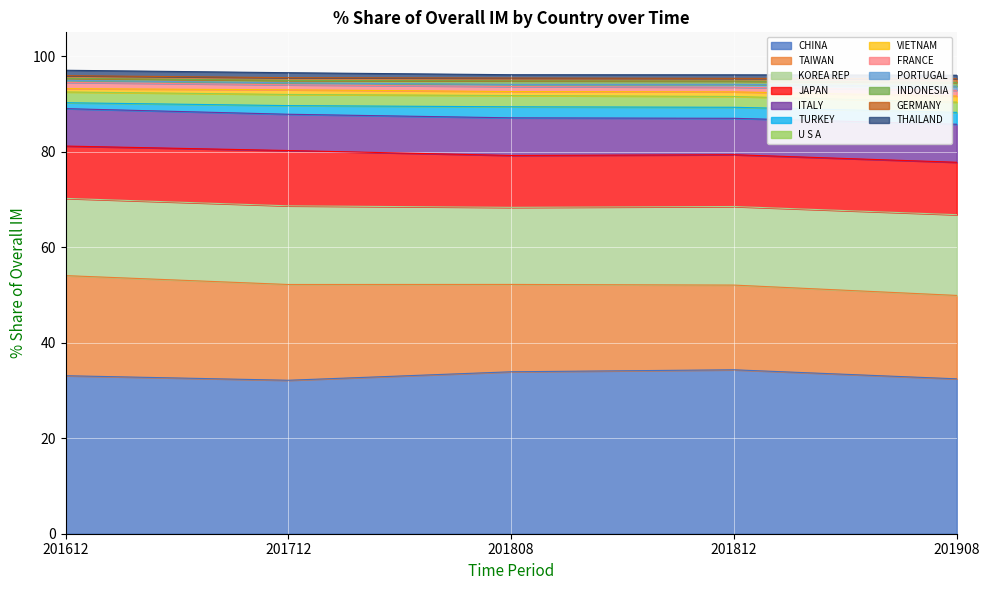

The 201908_% Share series shows 1.6 at FRANCE. True or false?

False